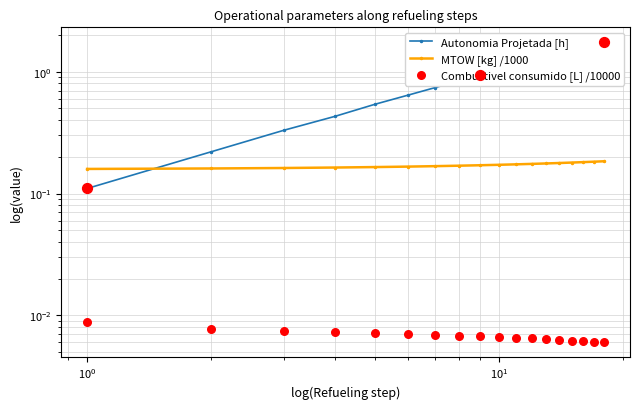

Which series contains the lowest Y value?

Combustivel consumido [L] /10000